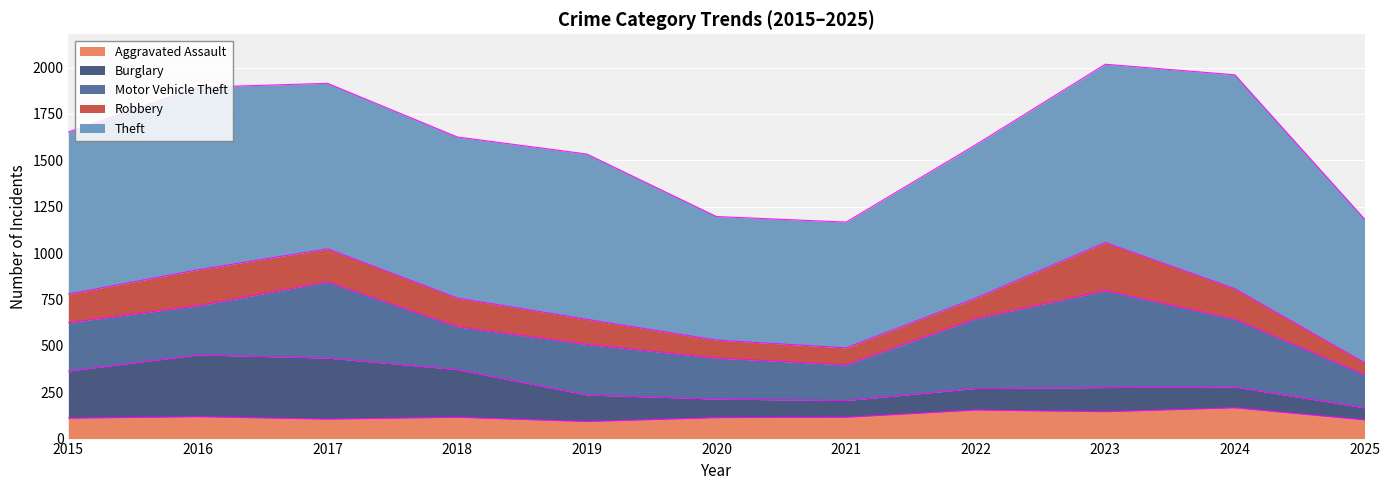

The value of Motor Vehicle Theft at 2017 is 665. True or false?

False